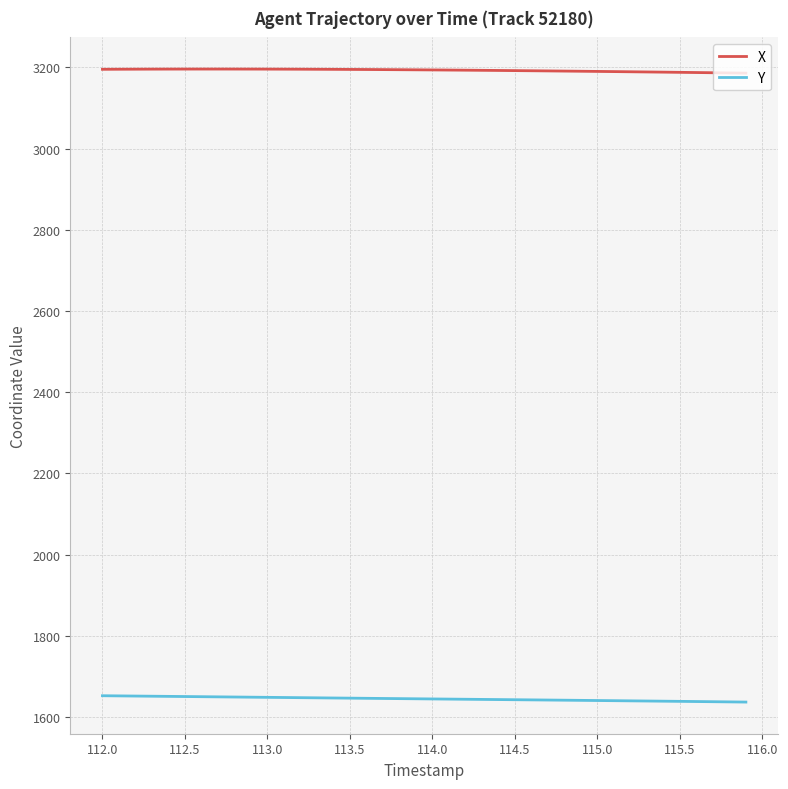

Rank the series by their average value, from lowest to highest.

Y, X